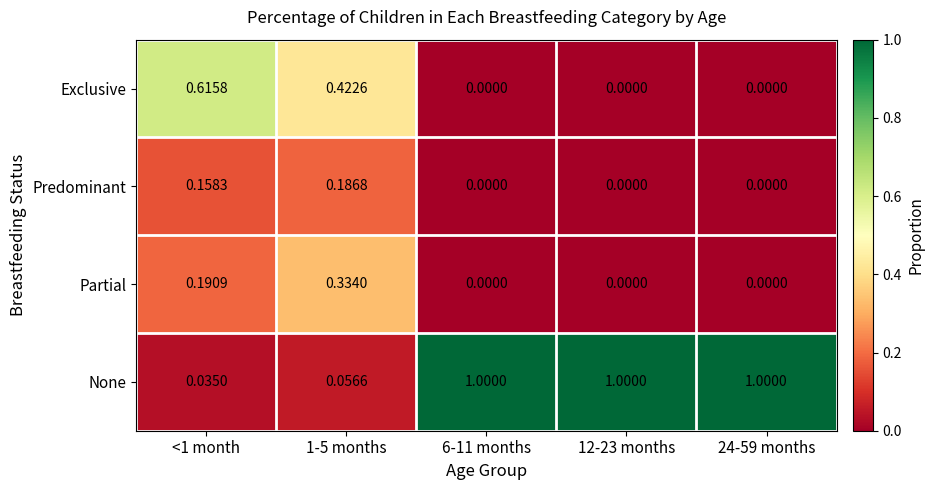

Which series changed the most between <1 month and 6-11 months?

None